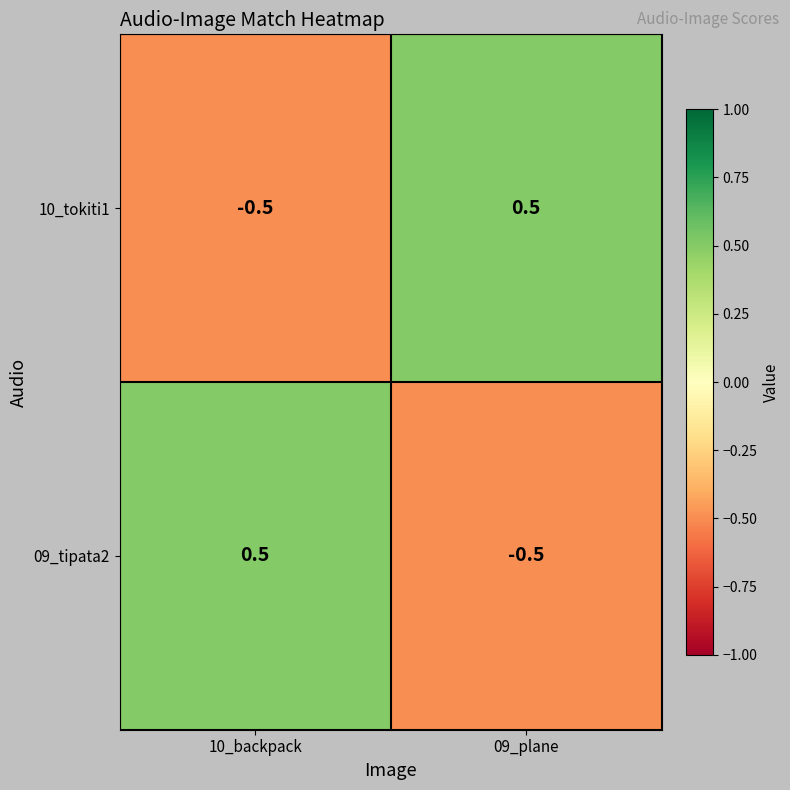

True or false: 09_tipata2 has a value of -0.9 at 09_plane.

False